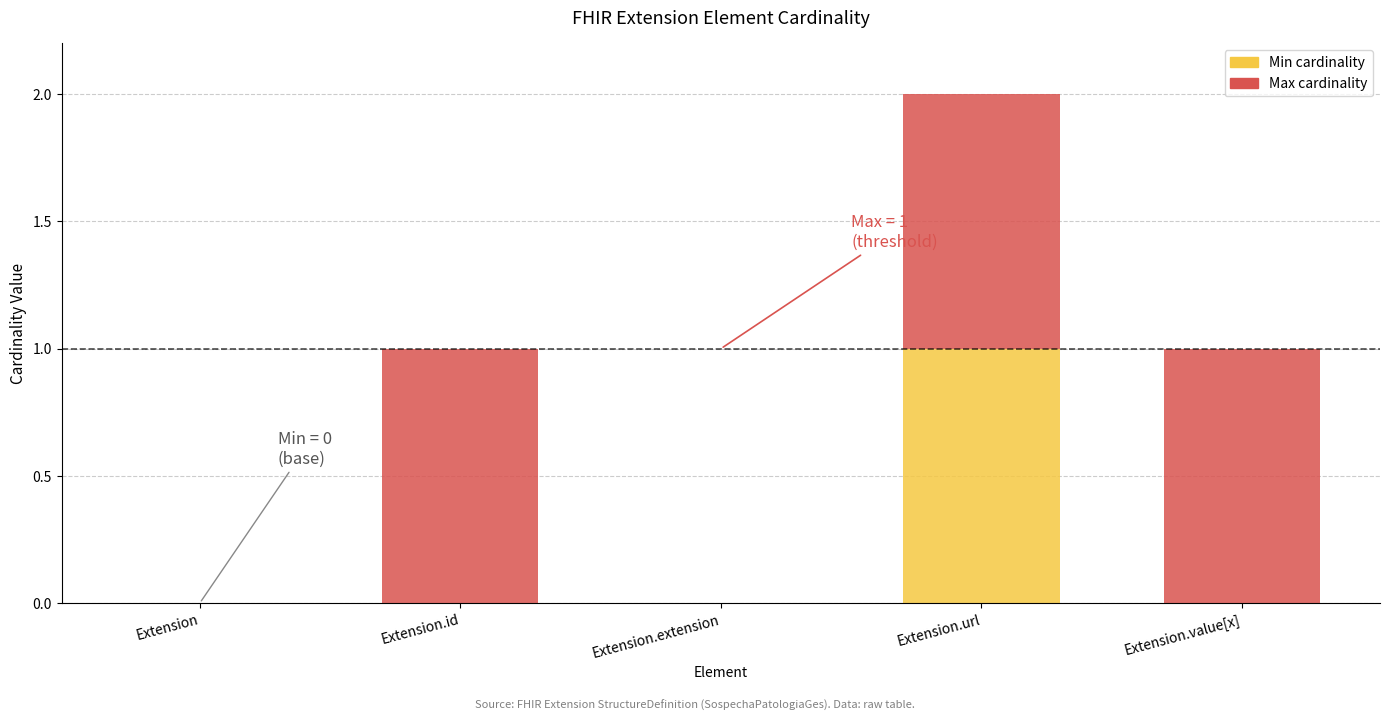

At which category is the sum across all series the highest?

Extension.url